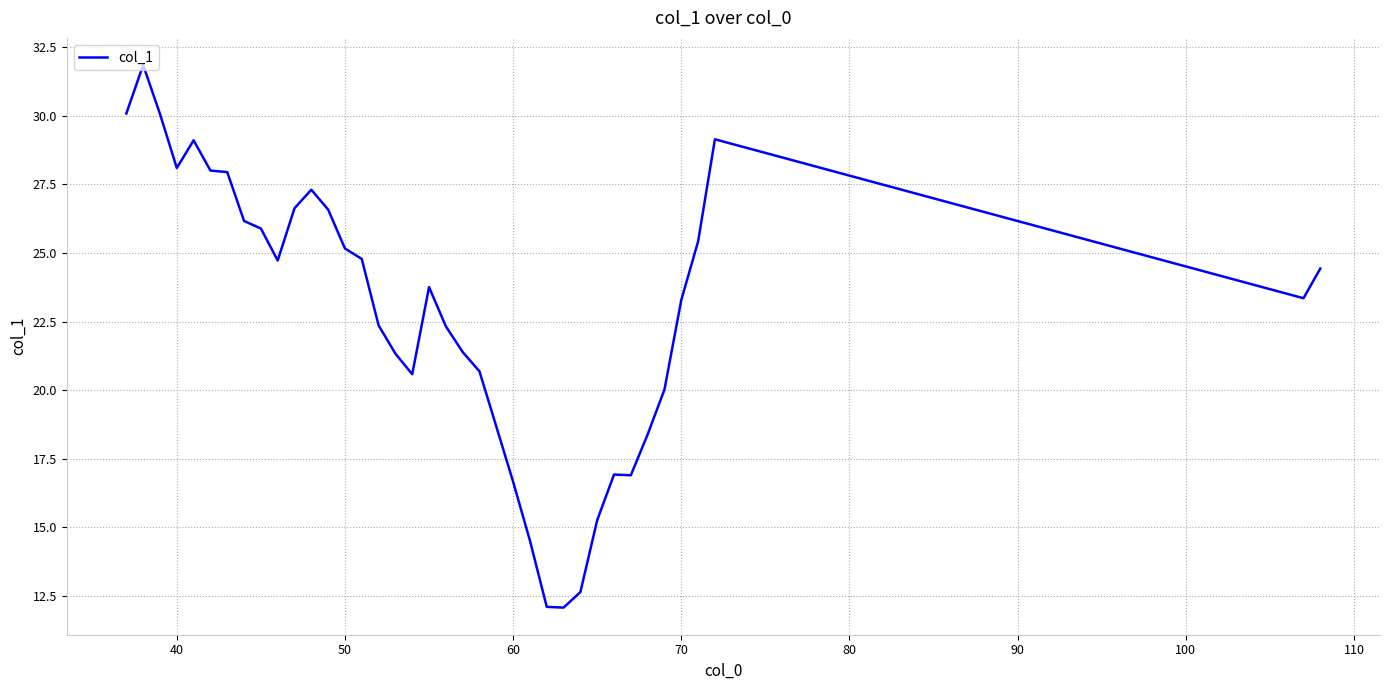

What is the difference between the maximum and minimum values?

19.8